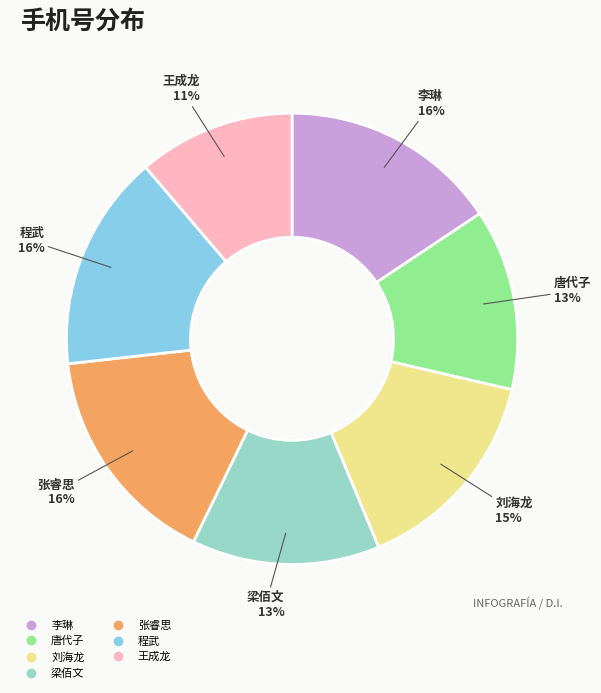

Is there any slice that represents more than half of the pie?

No